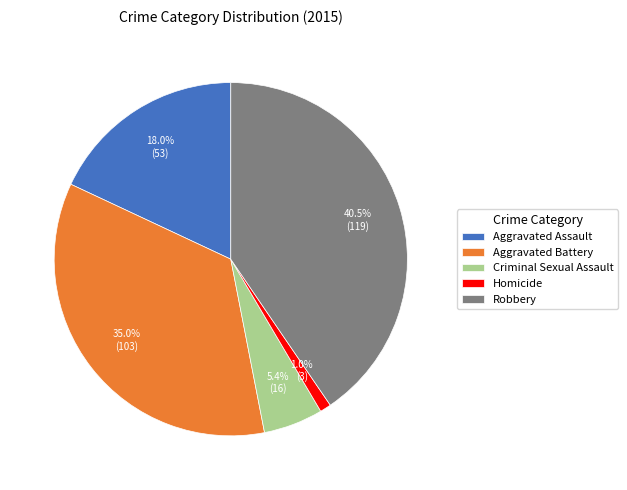

Is there a majority slice in this chart?

No